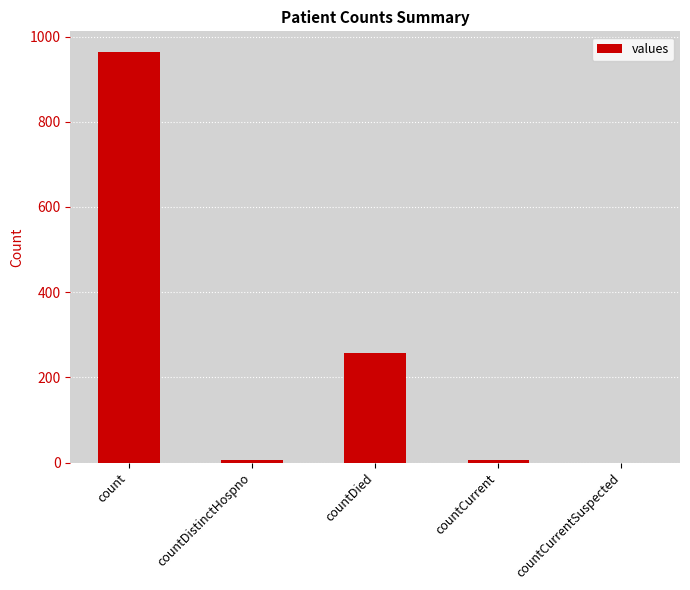

What is the average value?

246